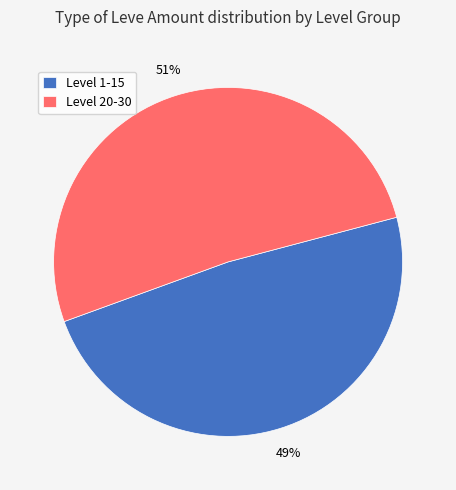

Which category has the smallest portion of the pie?

Level 1-15